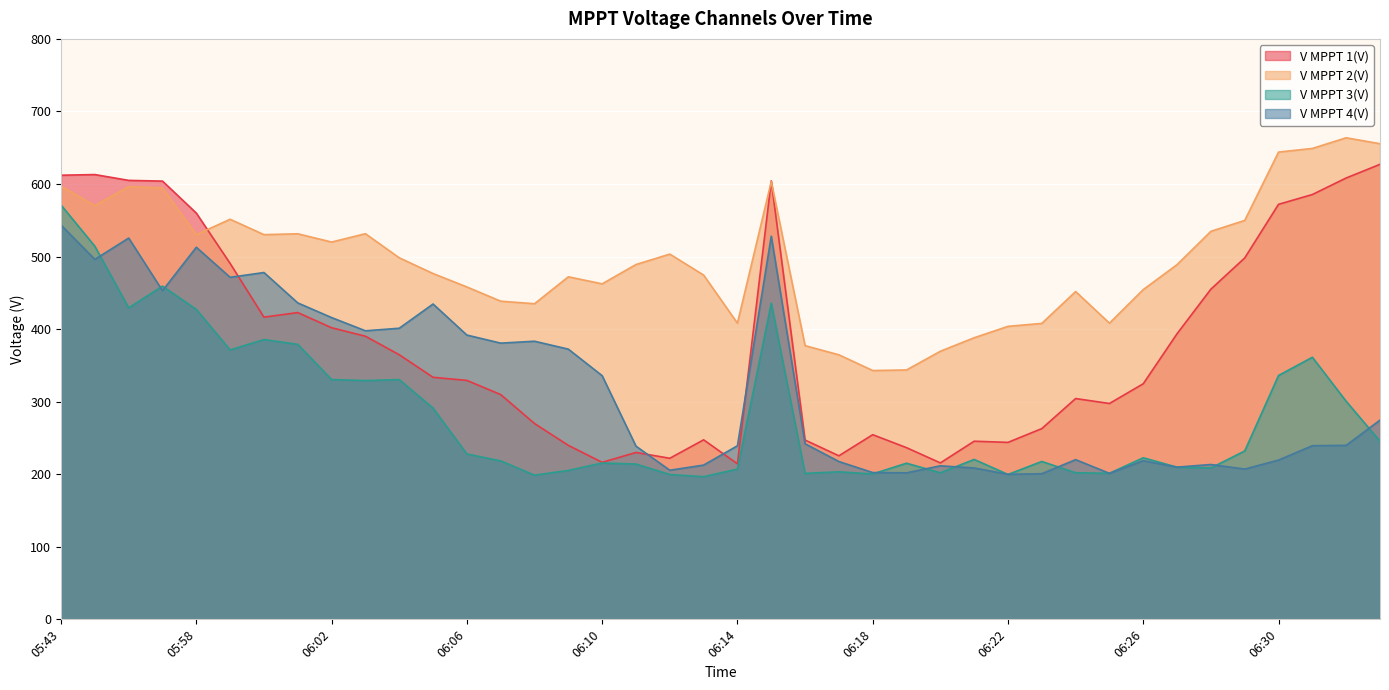

Reading left to right, list all the values displayed in this chart.

V MPPT 1(V): 05:43=612.1	05:48=613.0	05:53=605.0	05:55=604.0	05:58=559.9	05:59=490.5	06:00=416.5	06:01=422.8	06:02=401.9	06:03=390.2	06:04=364.7	06:05=333.6	06:06=329.3	06:07=309.8	06:08=269.9	06:09=239.8	06:10=216.4	06:11=230.0	06:12=222.0	06:13=247.4	06:14=214.4	06:15=604.3	06:16=247.1	06:17=225.4	06:18=254.5	06:19=236.6	06:20=215.6	06:21=245.5	06:22=243.9	06:23=262.9	06:24=304.3	06:25=297.5	06:26=324.7	06:27=393.7	06:28=455.1	06:29=498.1	06:30=572.0	06:31=585.5	06:32=608.3	06:33=627.1
V MPPT 2(V): 05:43=596.9	05:48=570.3	05:53=596.4	05:55=594.6	05:58=530.2	05:59=551.4	06:00=530.2	06:01=531.4	06:02=520.0	06:03=531.5	06:04=498.3	06:05=476.6	06:06=458.1	06:07=438.5	06:08=435.0	06:09=472.1	06:10=462.4	06:11=489.0	06:12=503.4	06:13=474.5	06:14=408.2	06:15=603.3	06:16=377.2	06:17=364.6	06:18=342.9	06:19=343.7	06:20=369.5	06:21=388.1	06:22=403.8	06:23=407.9	06:24=451.8	06:25=408.2	06:26=454.5	06:27=488.9	06:28=534.8	06:29=549.8	06:30=644.0	06:31=649.0	06:32=663.7	06:33=655.5
V MPPT 3(V): 05:43=571.0	05:48=514.2	05:53=429.3	05:55=459.2	05:58=427.2	05:59=371.3	06:00=385.6	06:01=379.0	06:02=330.5	06:03=329.1	06:04=330.4	06:05=291.2	06:06=227.9	06:07=218.4	06:08=198.7	06:09=205.2	06:10=215.5	06:11=214.0	06:12=199.7	06:13=196.6	06:14=207.1	06:15=435.7	06:16=201.2	06:17=203.3	06:18=200.4	06:19=215.2	06:20=202.0	06:21=220.4	06:22=199.7	06:23=217.6	06:24=202.0	06:25=201.3	06:26=222.7	06:27=209.7	06:28=208.6	06:29=232.1	06:30=336.1	06:31=361.2	06:32=300.5	06:33=245.5
V MPPT 4(V): 05:43=543.4	05:48=496.1	05:53=525.5	05:55=453.0	05:58=512.8	05:59=471.4	06:00=478.0	06:01=436.1	06:02=415.9	06:03=397.7	06:04=401.2	06:05=434.6	06:06=391.8	06:07=380.7	06:08=383.3	06:09=372.4	06:10=335.8	06:11=238.7	06:12=205.5	06:13=212.6	06:14=239.2	06:15=528.1	06:16=242.0	06:17=217.5	06:18=202.3	06:19=201.9	06:20=211.6	06:21=208.6	06:22=199.9	06:23=200.7	06:24=220.1	06:25=201.2	06:26=218.6	06:27=209.8	06:28=213.4	06:29=207.1	06:30=219.5	06:31=239.3	06:32=239.8	06:33=274.6